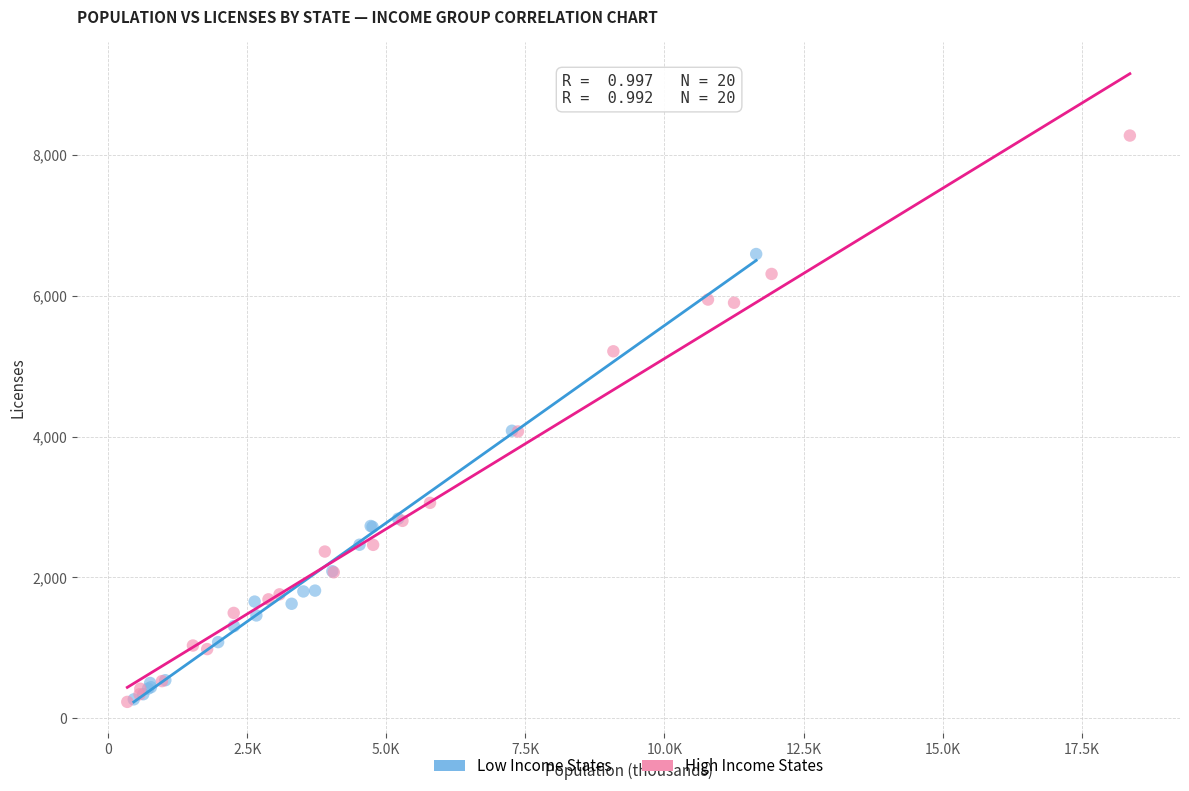

Which series contains the highest Y value?

High Income States